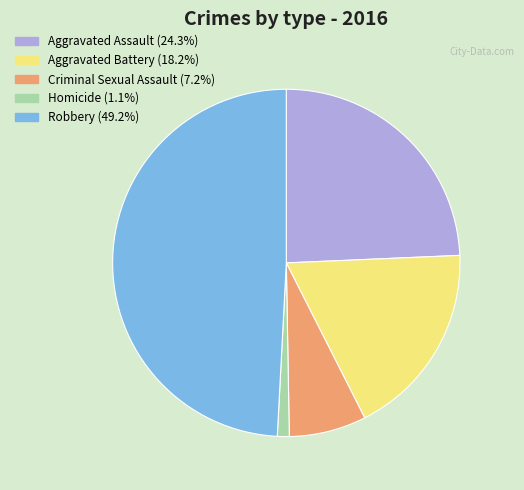

Approximately how many times larger is the value at Aggravated Assault (24.3%) compared to Aggravated Battery (18.2%)?

1.3